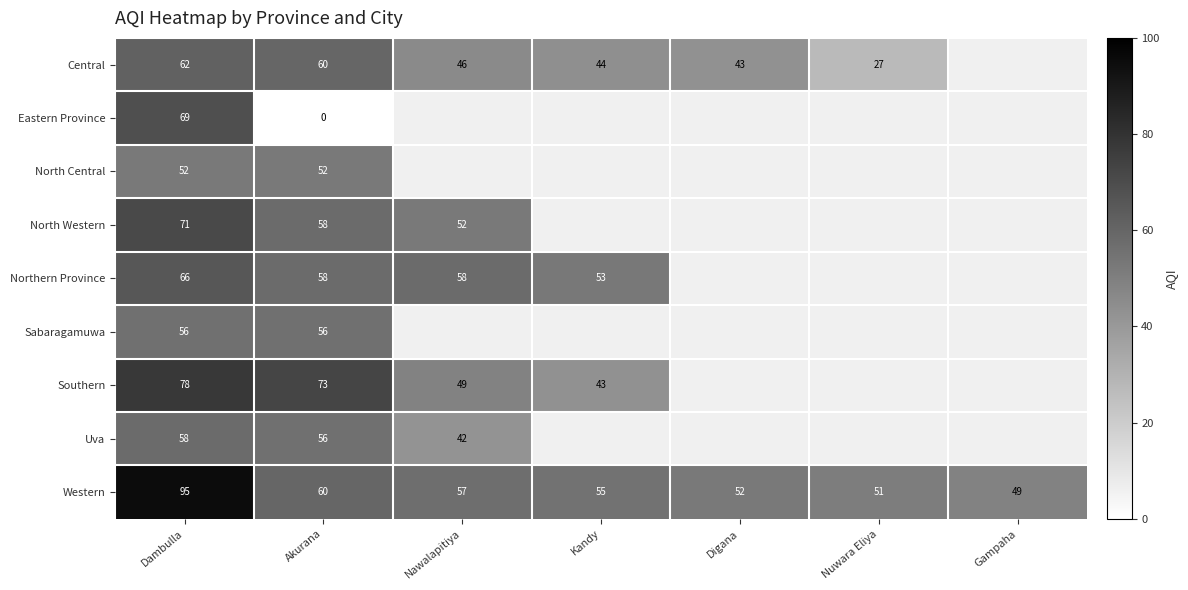

Is it true that North Western equals 71 at Dambulla?

True